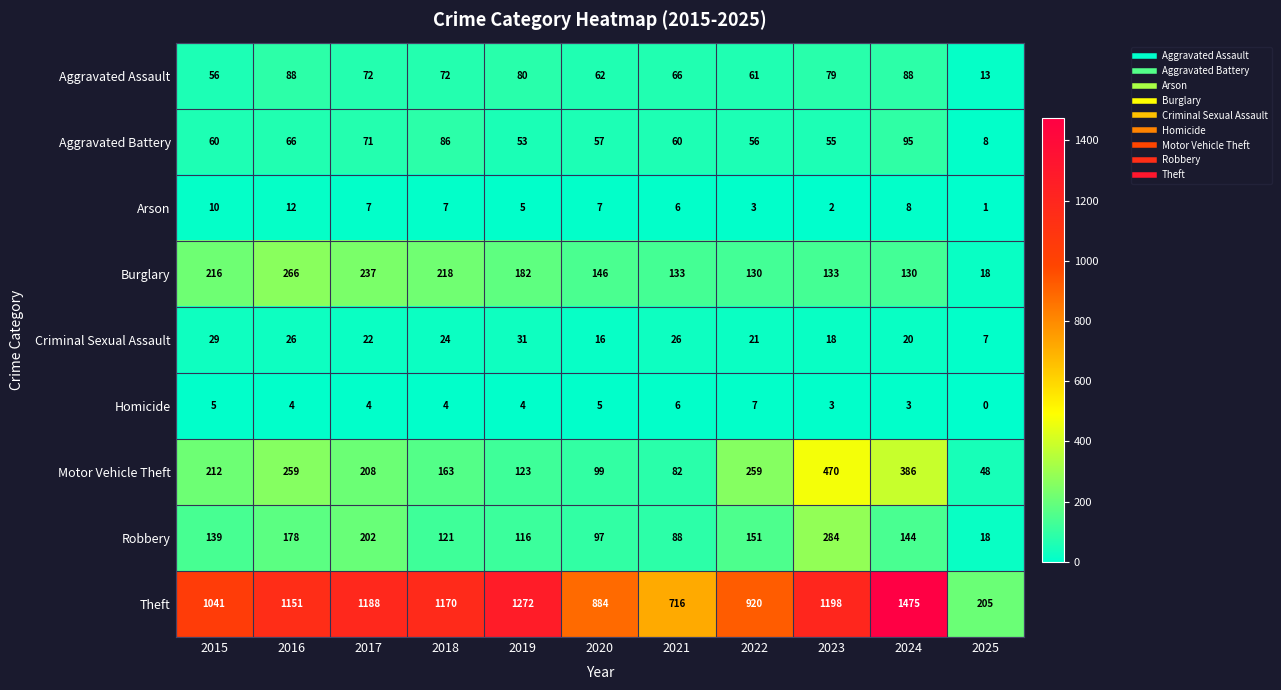

What is the sum of the Aggravated Assault values at 2022 and 2017?

133